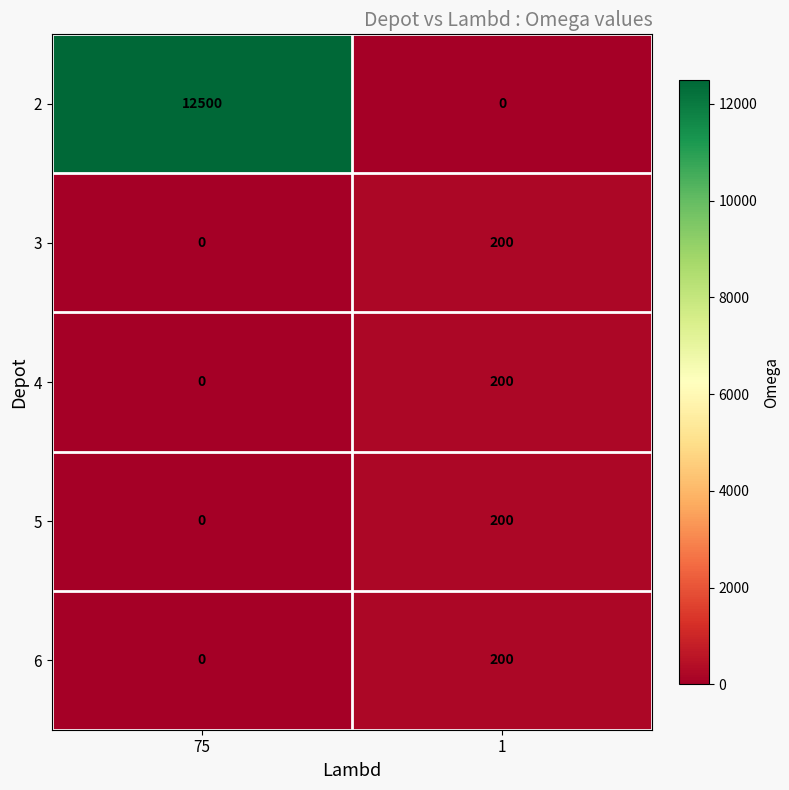

True or false: 6 has a value of 311 at 1.

False